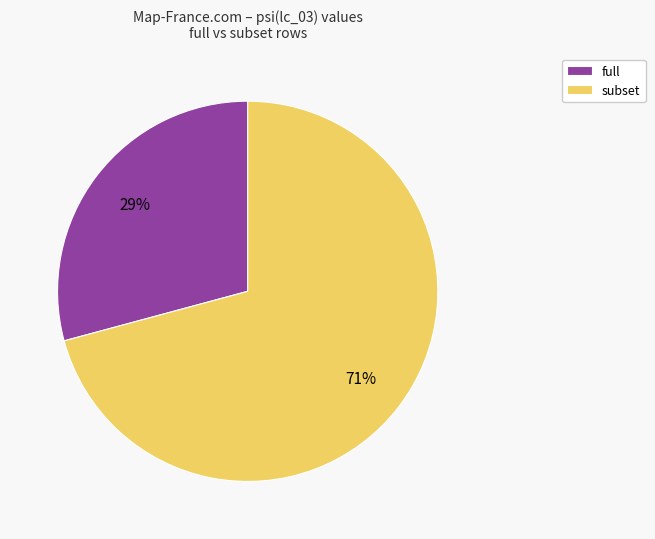

Which slice is the largest?

subset